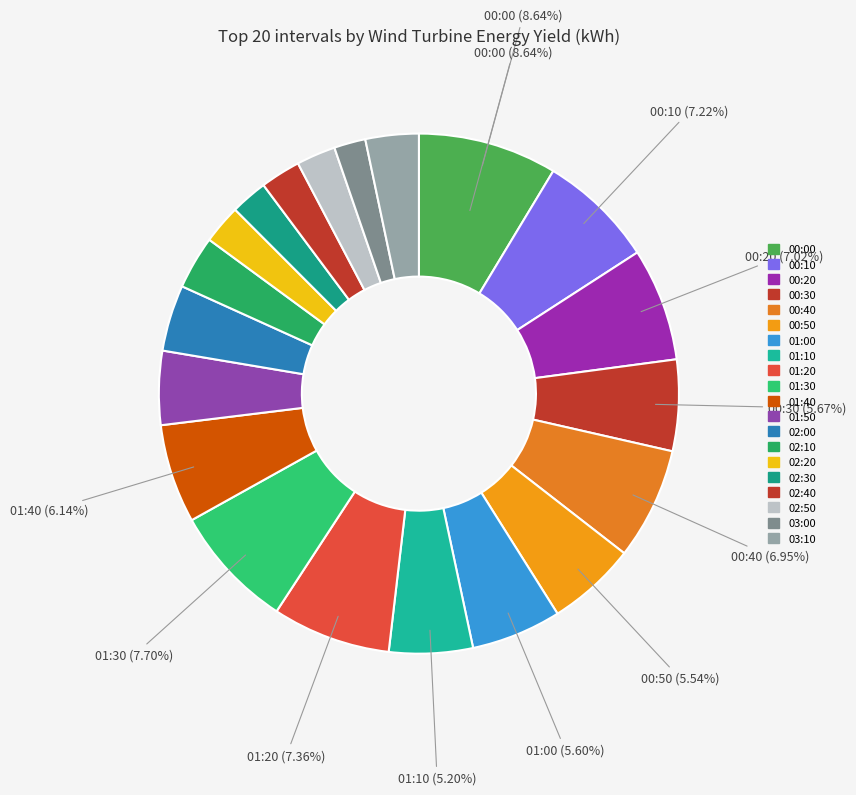

How many segments does this pie chart have?

20